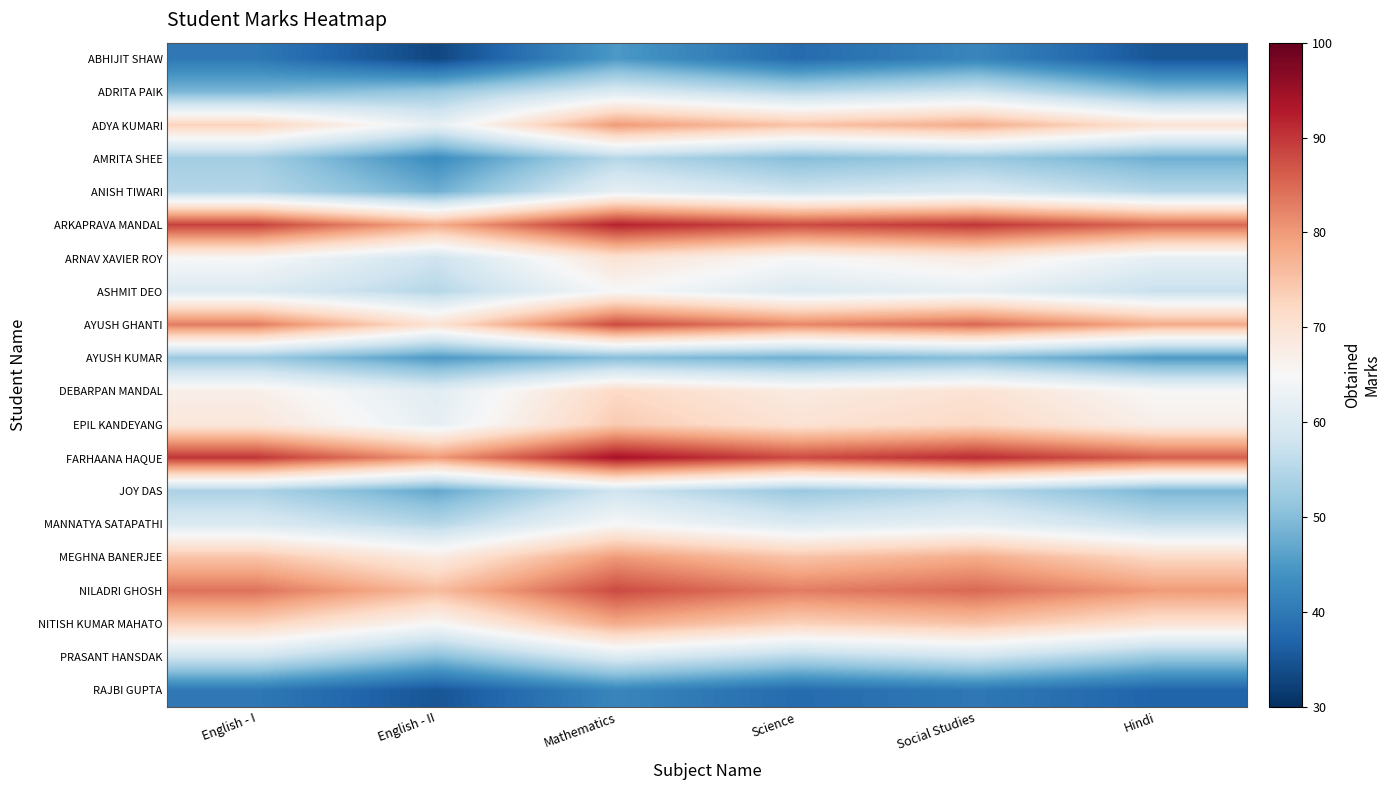

Reading right to left, list all the values displayed in this chart.

ABHIJIT SHAW: Hindi=35	Social Studies=42	Science=38	Mathematics=45	English - II=33	English - I=40
ADRITA PAIK: Hindi=50	Social Studies=58	Science=55	Mathematics=60	English - II=52	English - I=49
ADYA KUMARI: Hindi=70	Social Studies=78	Science=75	Mathematics=80	English - II=62	English - I=73
AMRITA SHEE: Hindi=48	Social Studies=52	Science=50	Mathematics=55	English - II=43	English - I=53
ANISH TIWARI: Hindi=55	Social Studies=60	Science=58	Mathematics=62	English - II=48	English - I=55
ARKAPRAVA MANDAL: Hindi=85	Social Studies=90	Science=88	Mathematics=92	English - II=78	English - I=89
ARNAV XAVIER ROY: Hindi=62	Social Studies=68	Science=65	Mathematics=70	English - II=58	English - I=65
ASHMIT DEO: Hindi=57	Social Studies=62	Science=60	Mathematics=65	English - II=55	English - I=60
AYUSH GHANTI: Hindi=78	Social Studies=85	Science=82	Mathematics=88	English - II=70	English - I=83
AYUSH KUMAR: Hindi=45	Social Studies=50	Science=48	Mathematics=50	English - II=45	English - I=52
DEBARPAN MANDAL: Hindi=65	Social Studies=70	Science=68	Mathematics=72	English - II=61	English - I=67
EPIL KANDEYANG: Hindi=67	Social Studies=72	Science=70	Mathematics=74	English - II=62	English - I=69
FARHAANA HAQUE: Hindi=86	Social Studies=91	Science=88	Mathematics=94	English - II=80	English - I=90
JOY DAS: Hindi=49	Social Studies=55	Science=52	Mathematics=58	English - II=47	English - I=54
MANNATYA SATAPATHI: Hindi=57	Social Studies=62	Science=60	Mathematics=65	English - II=55	English - I=60
MEGHNA BANERJEE: Hindi=72	Social Studies=78	Science=75	Mathematics=80	English - II=68	English - I=75
NILADRI GHOSH: Hindi=80	Social Studies=85	Science=83	Mathematics=88	English - II=76	English - I=84
NITISH KUMAR MAHATO: Hindi=70	Social Studies=75	Science=73	Mathematics=78	English - II=65	English - I=73
PRASANT HANSDAK: Hindi=52	Social Studies=58	Science=55	Mathematics=60	English - II=50	English - I=58
RAJBI GUPTA: Hindi=37	Social Studies=40	Science=38	Mathematics=42	English - II=35	English - I=40